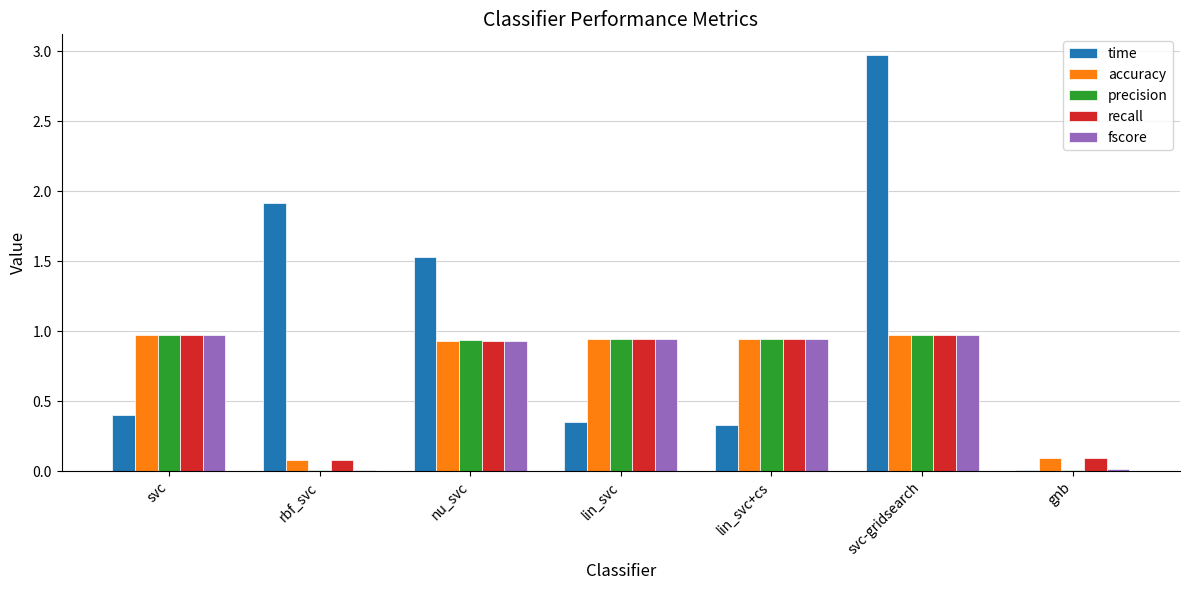

What is the maximum value shown in the chart?

3.0